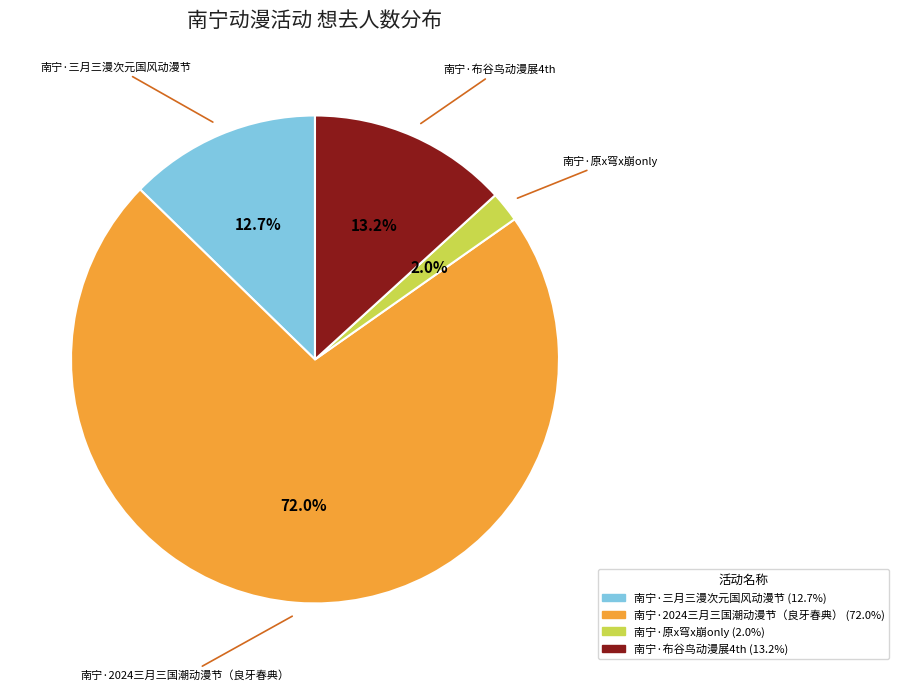

Is the sum of 南宁·三月三漫次元国风动漫节 and 南宁·2024三月三国潮动漫节（良牙春典） greater than half?

Yes